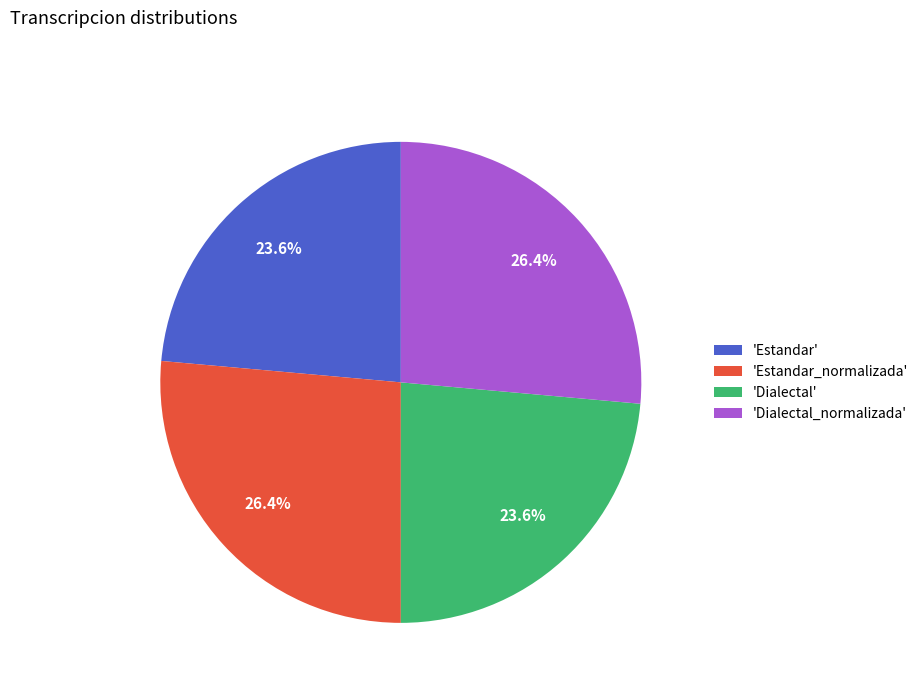

What is the ratio of the value at 'Estandar' to the value at 'Dialectal'?

1.0